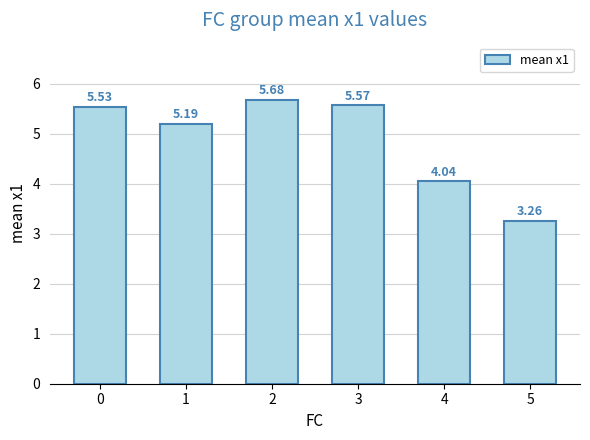

What is the change in value from 0 to 2?

+0.1